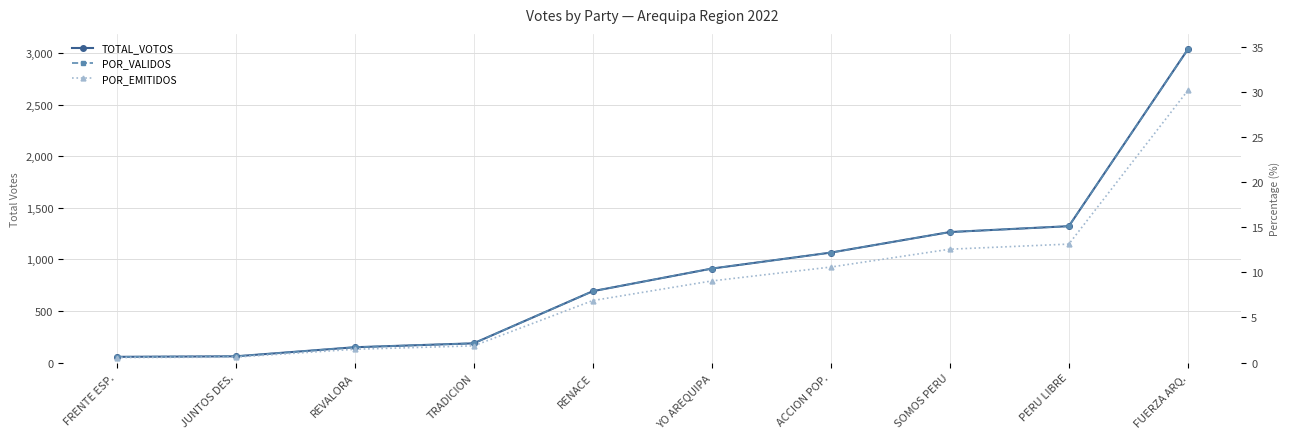

Which label corresponds to the largest value in the chart?

FUERZA ARQ.